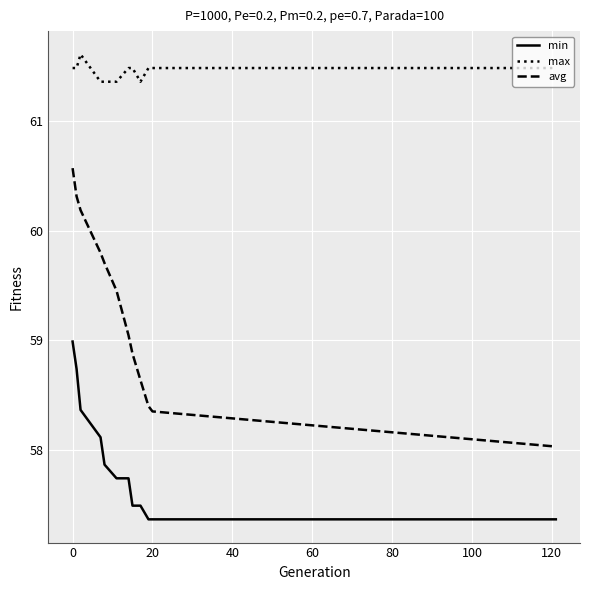

List the series in order of their overall mean, lowest first.

min, avg, max